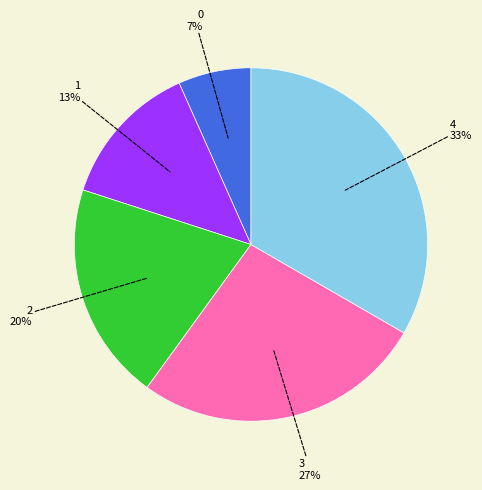

To the nearest percent, what is the average slice percentage?

20%